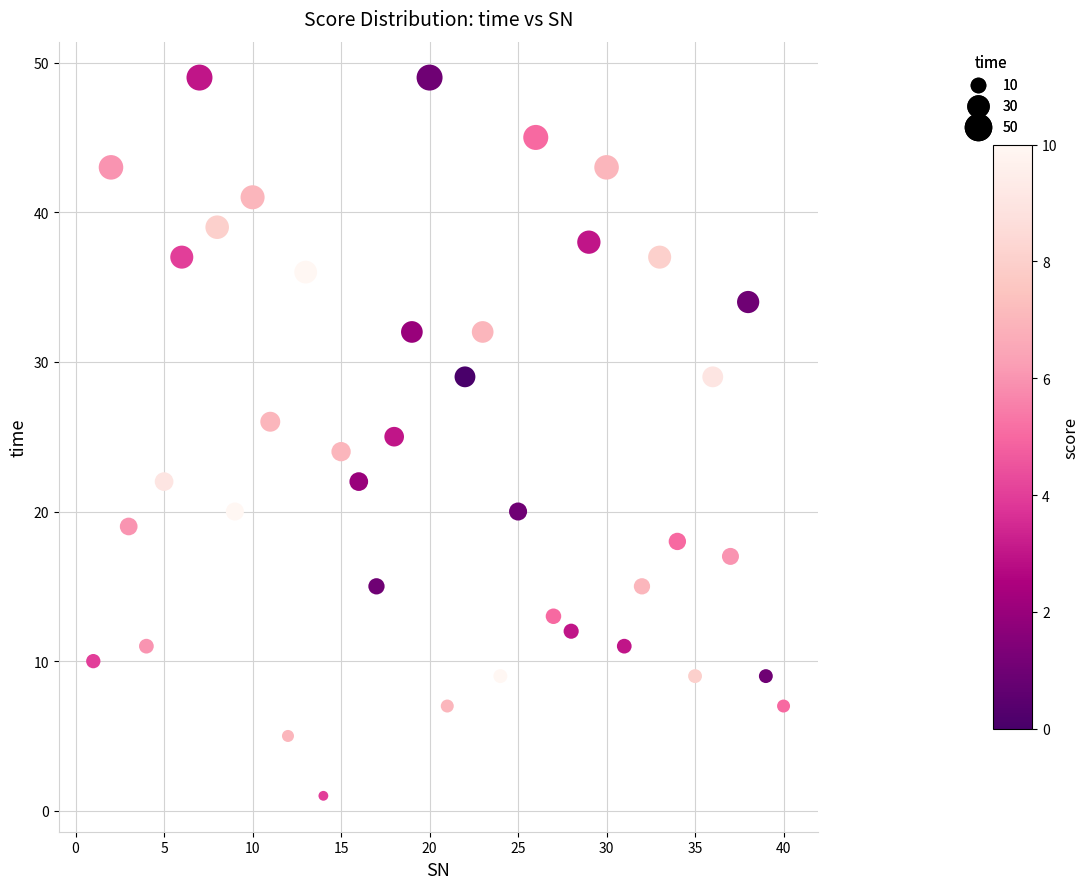

What is the range of Y values (max minus min)?

48